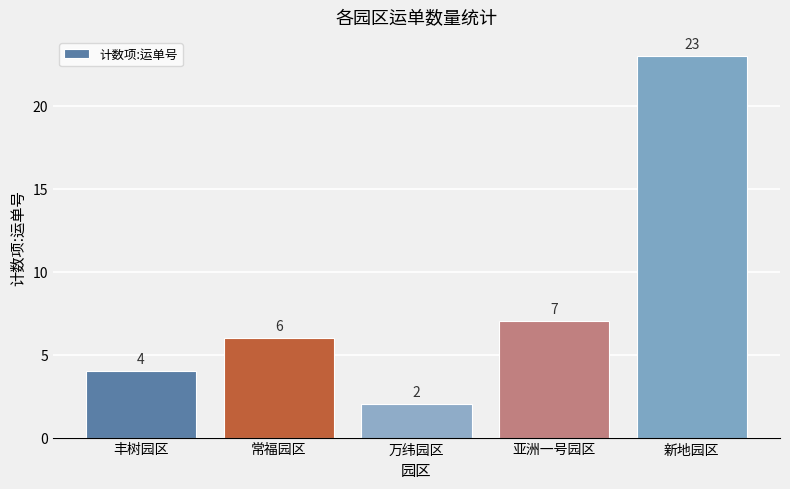

What is the value of the 4th bar from the left?

7